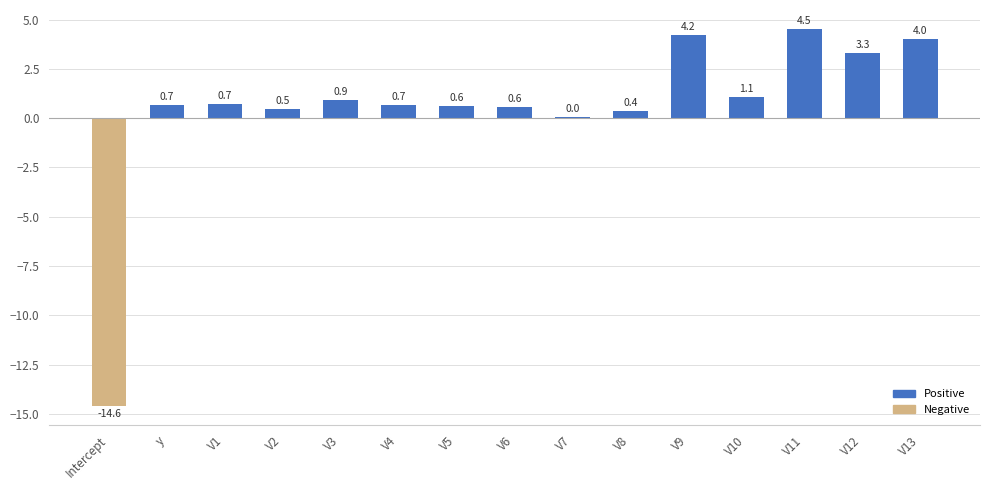

Where does the data first go above 0?

y